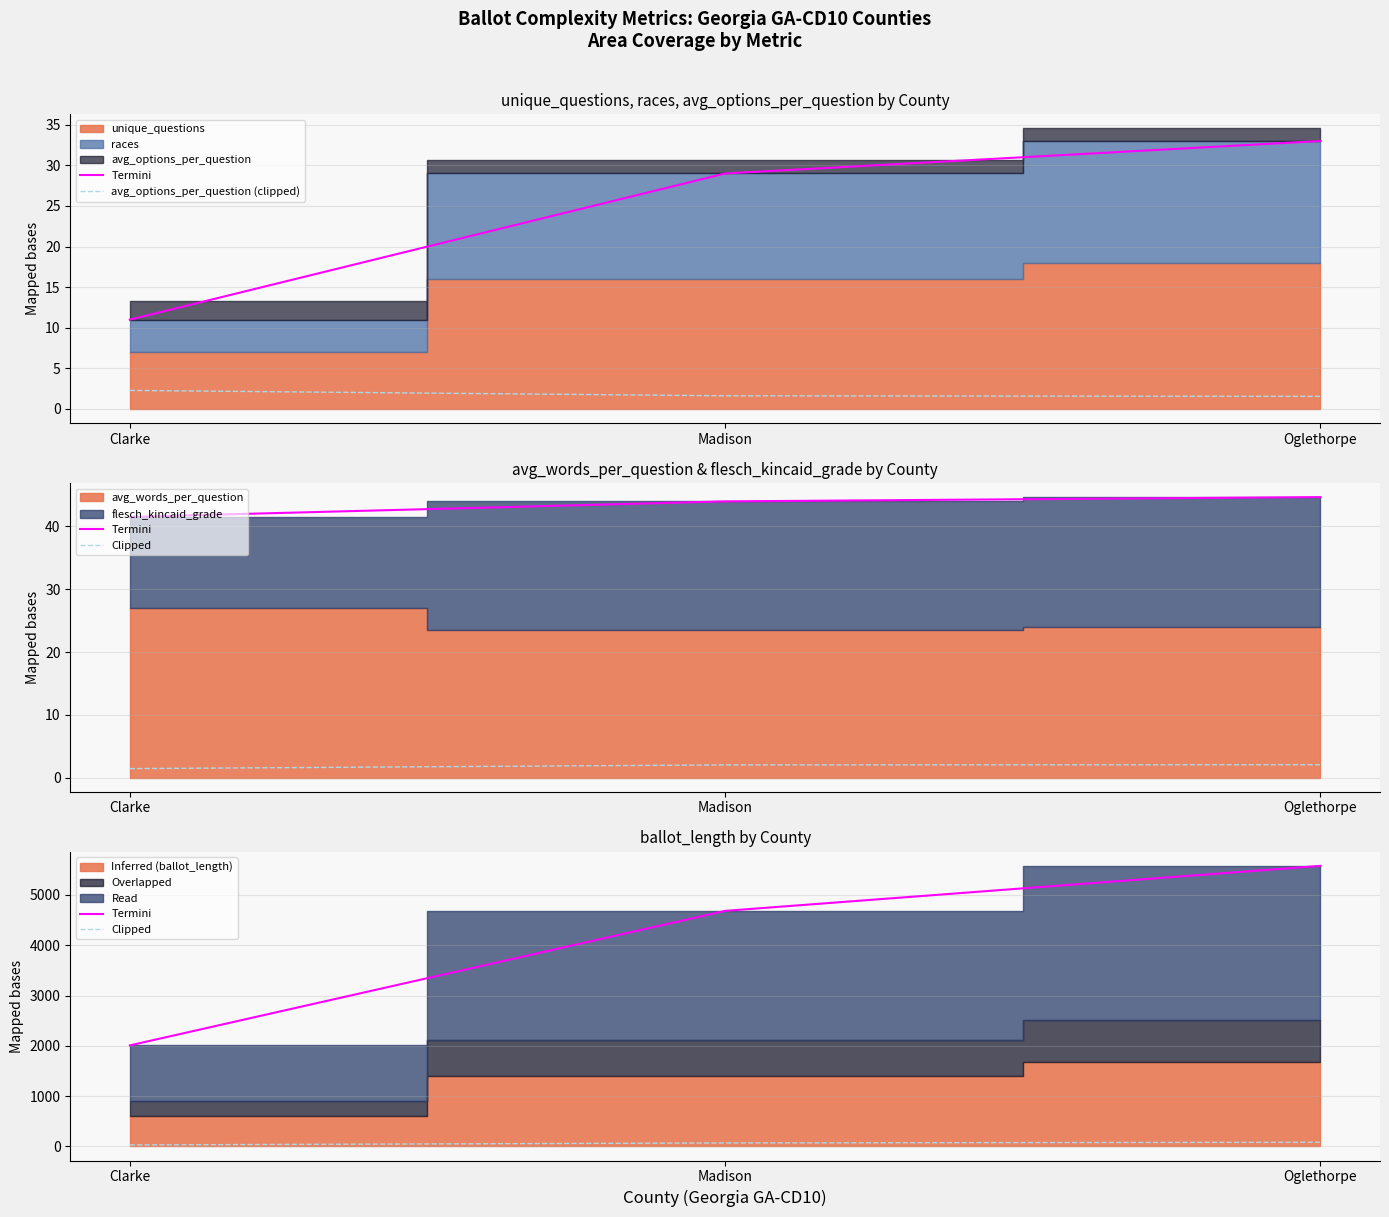

True or false: Clipped has a value of 70.2 at Madison.

True